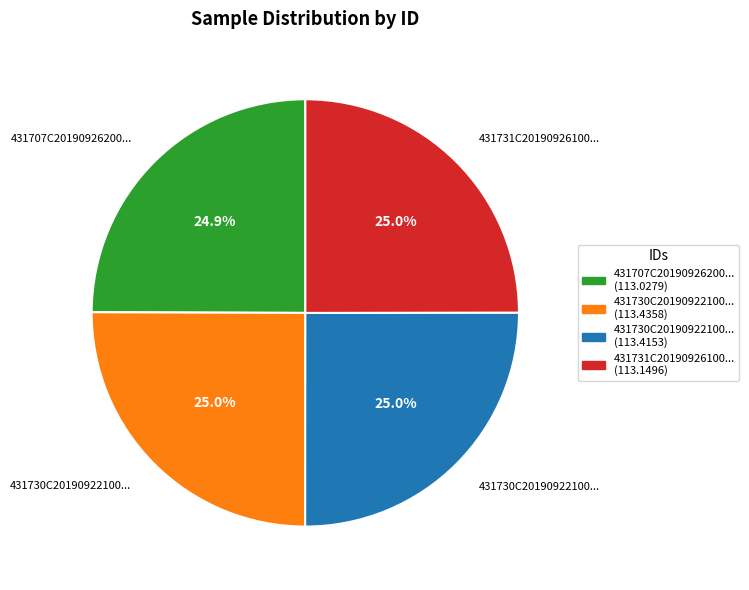

Is there a majority slice in this chart?

No